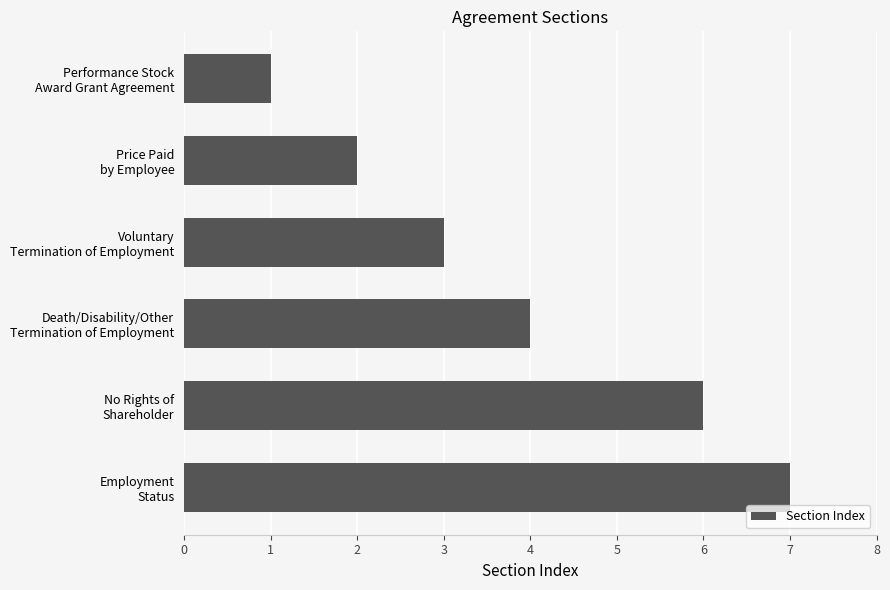

What is the greatest value displayed?

7